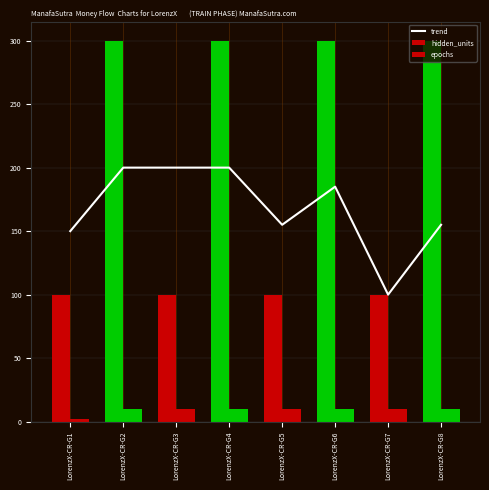

At which label does trend reach its minimum?

LorenzX-CR-G7